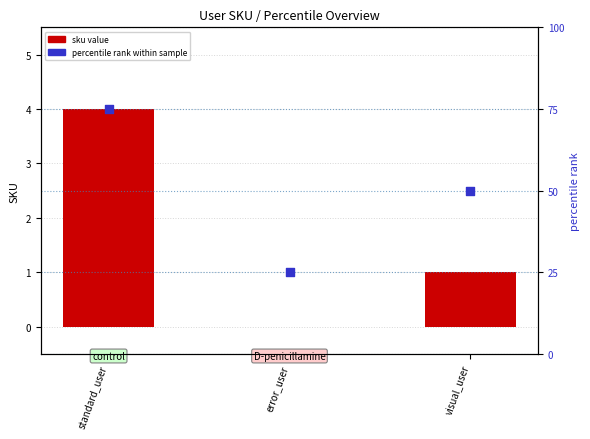

Which series has the largest total across all categories?

percentile rank within sample